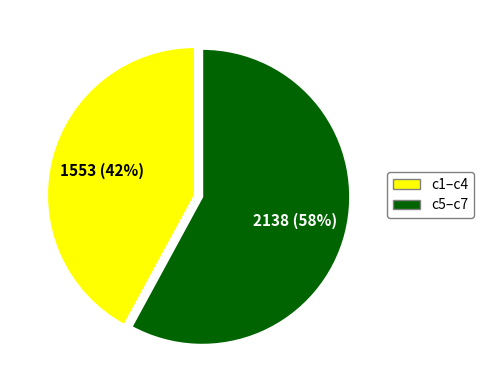

Is there any slice that represents more than half of the pie?

Yes